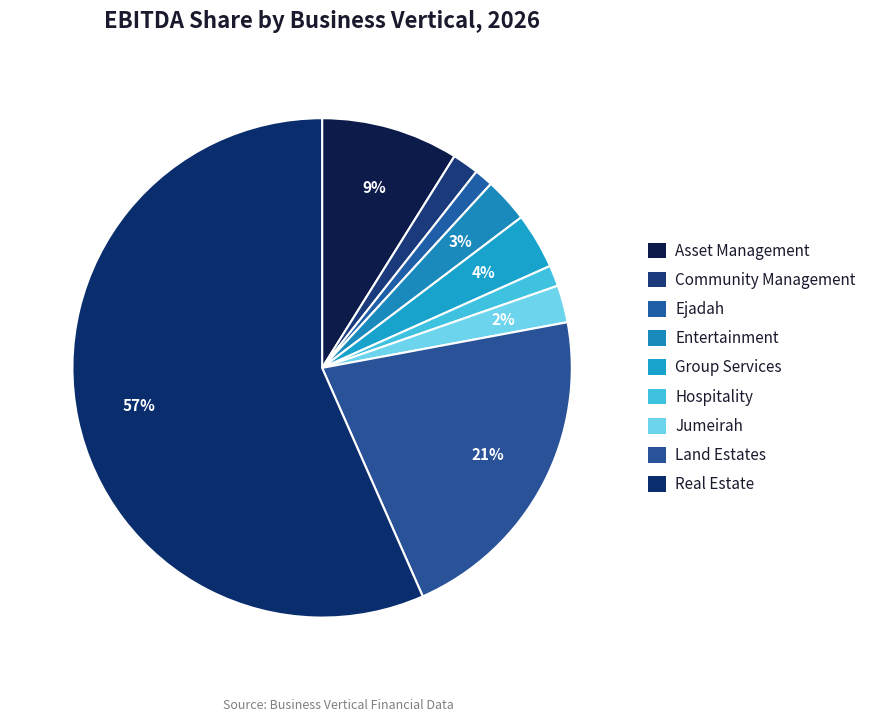

To the nearest percent, what percentage of the pie is Real Estate?

57%